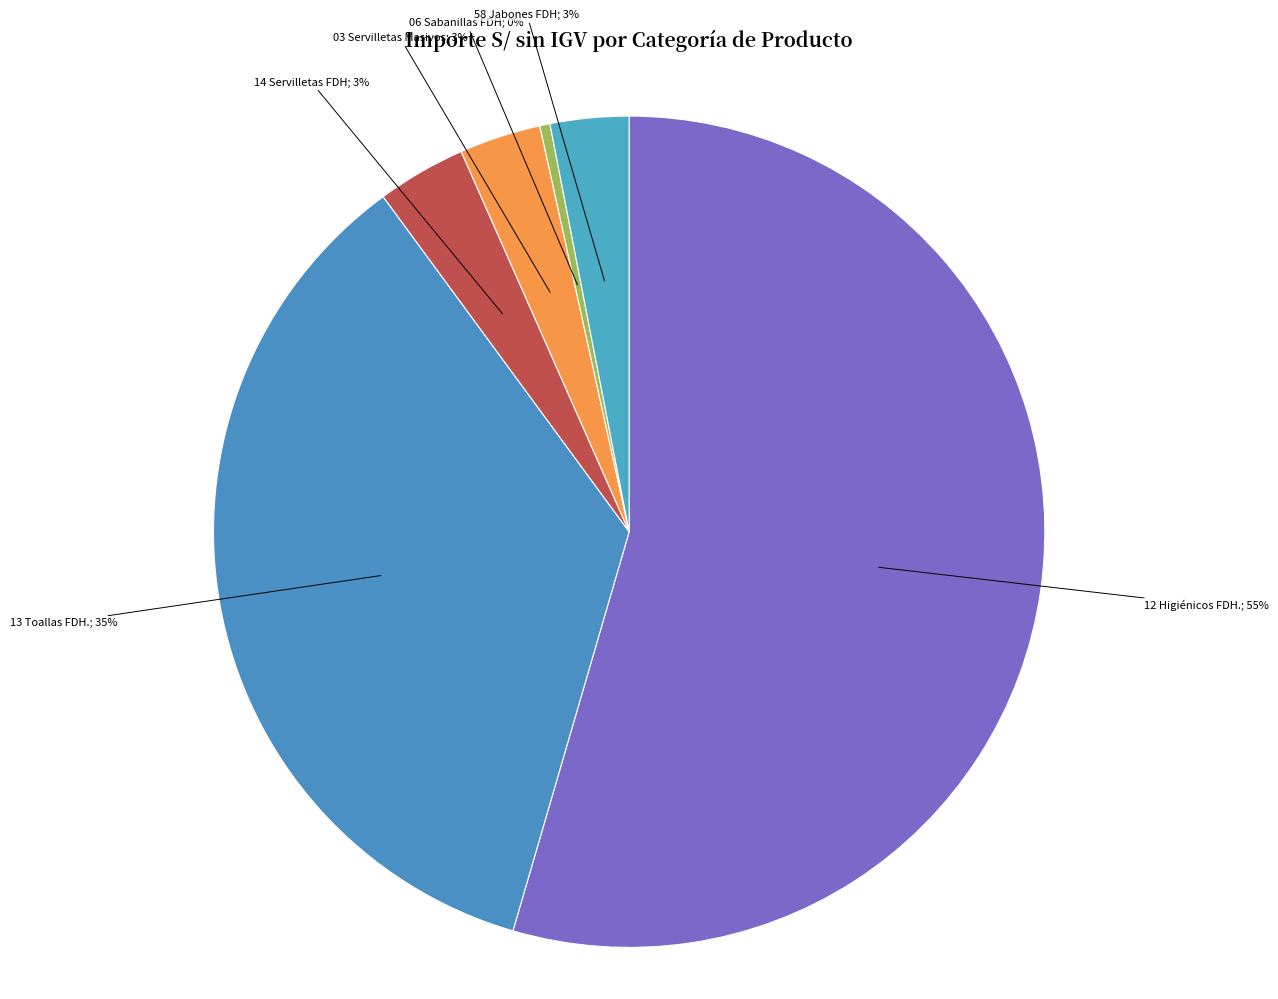

Count the number of slices in the pie.

6